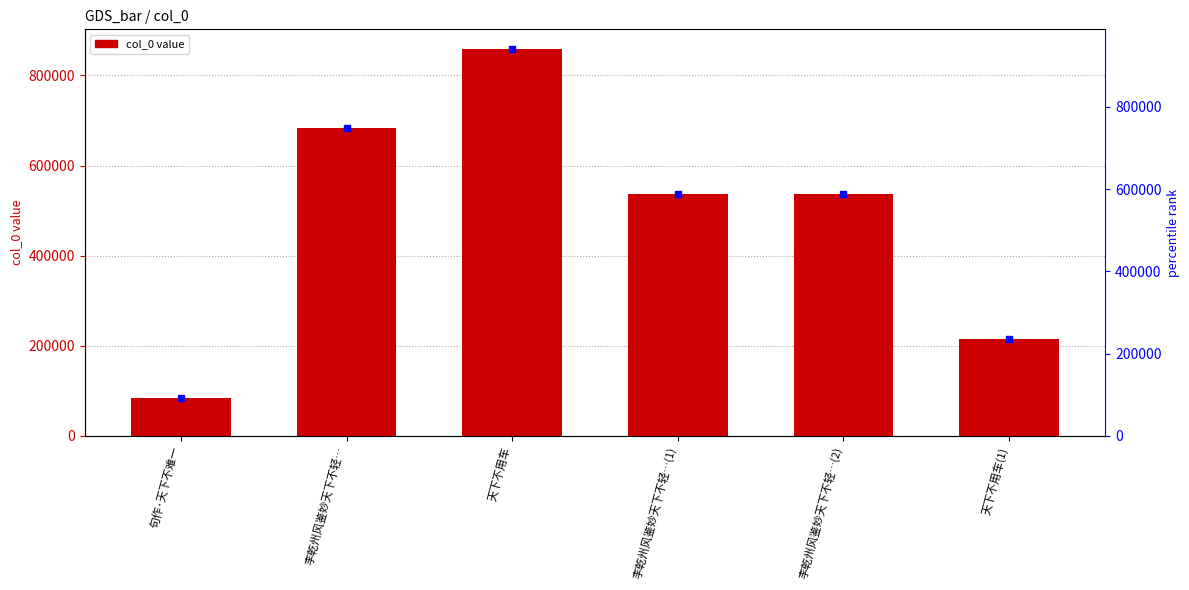

What is the label of the 1st bar from the right?

天下不用车(1)